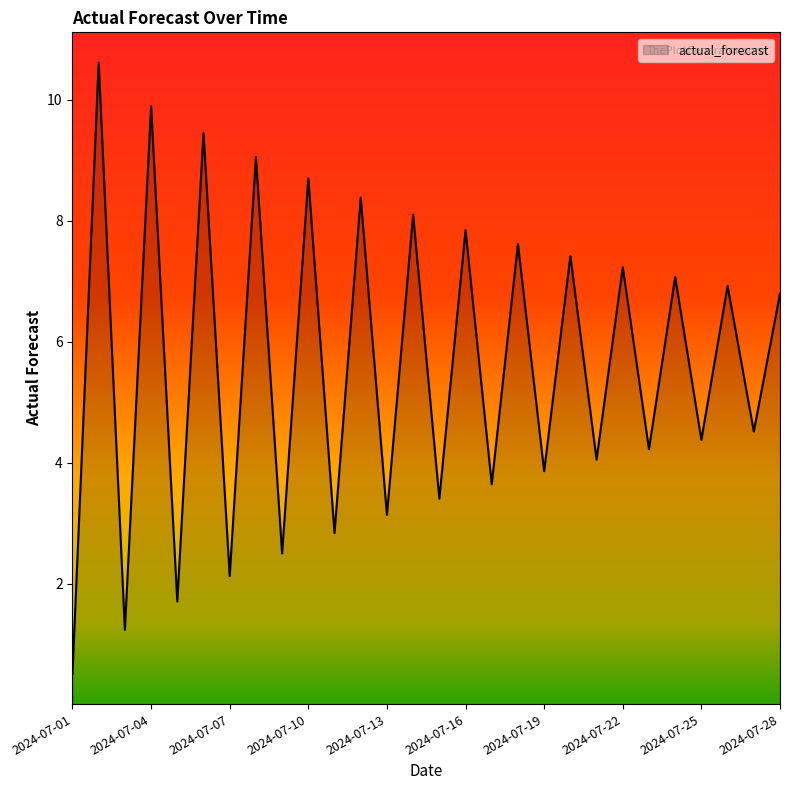

Which label corresponds to the smallest value in the chart?

2024-07-01